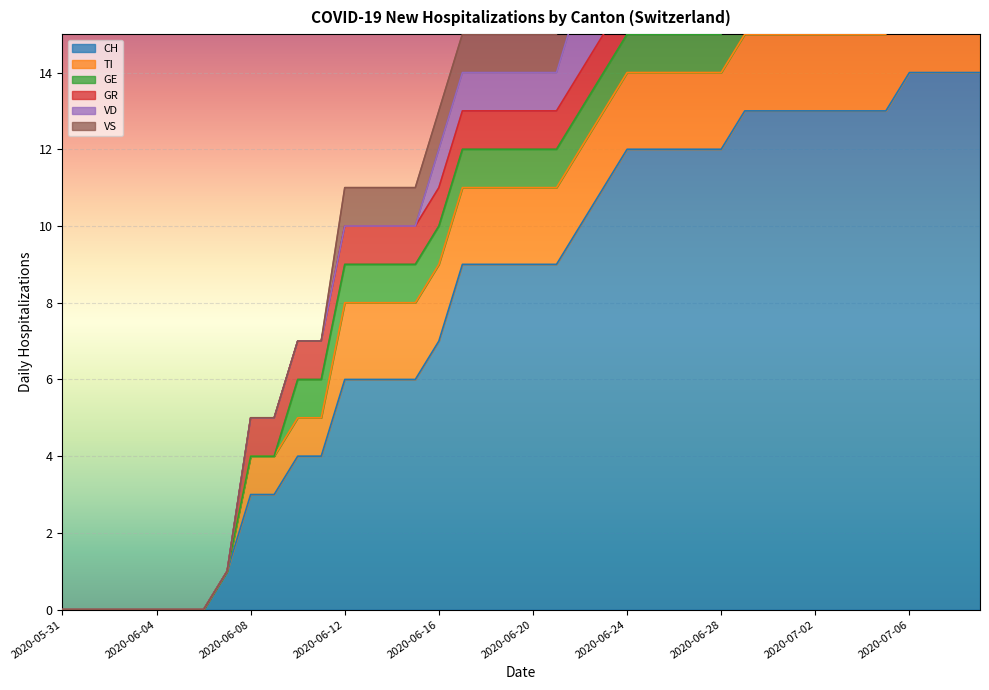

What position from the right is 2020-06-06?

34